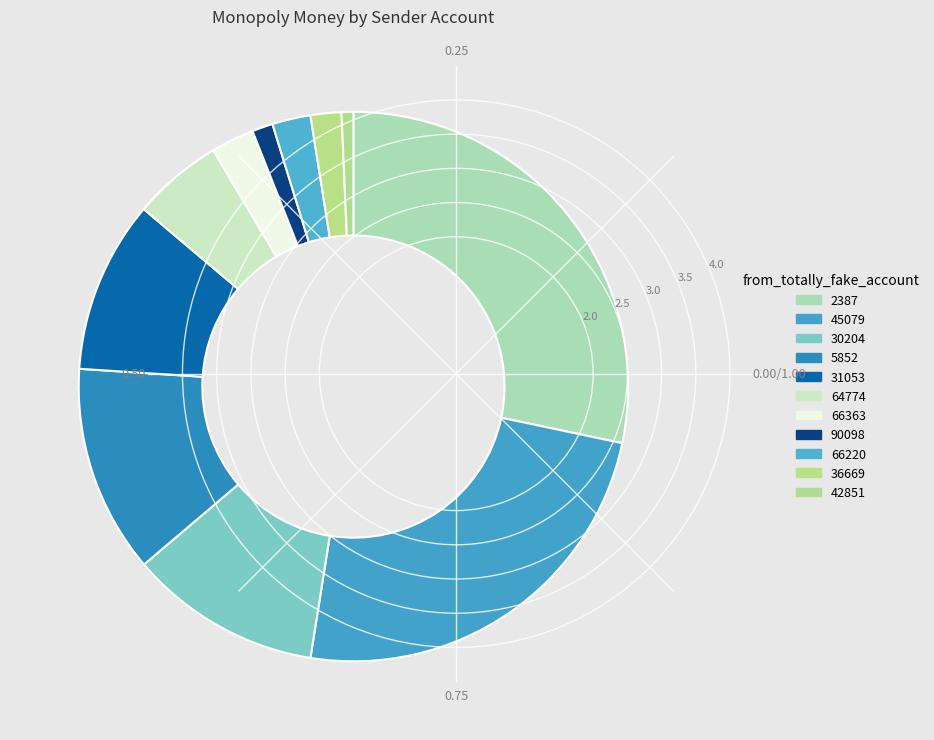

To the nearest percent, what portion does 66220 represent?

2%